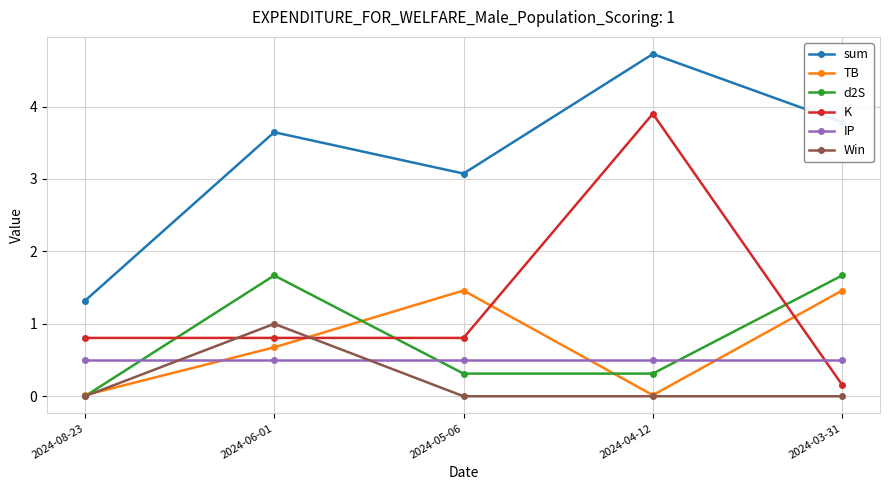

At which category is the sum across all series the highest?

2024-04-12